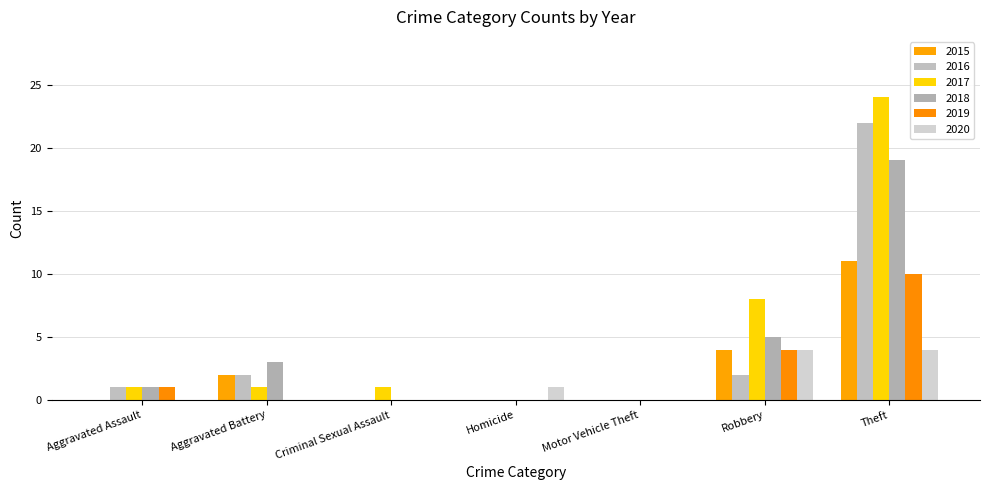

How many groups of bars are there?

7